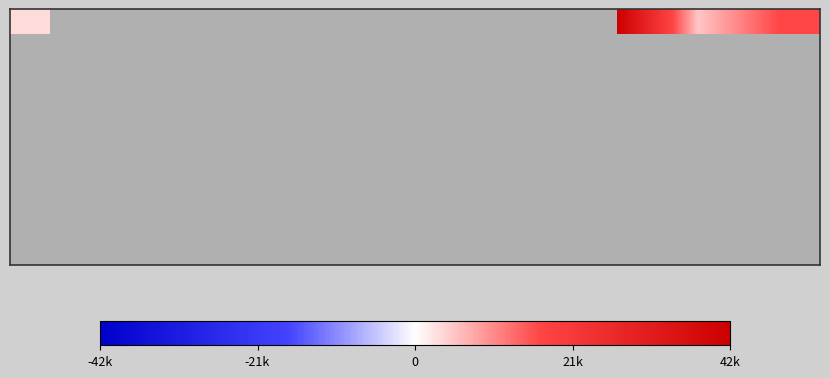

At how many categories does at least one series exceed 25998?

1